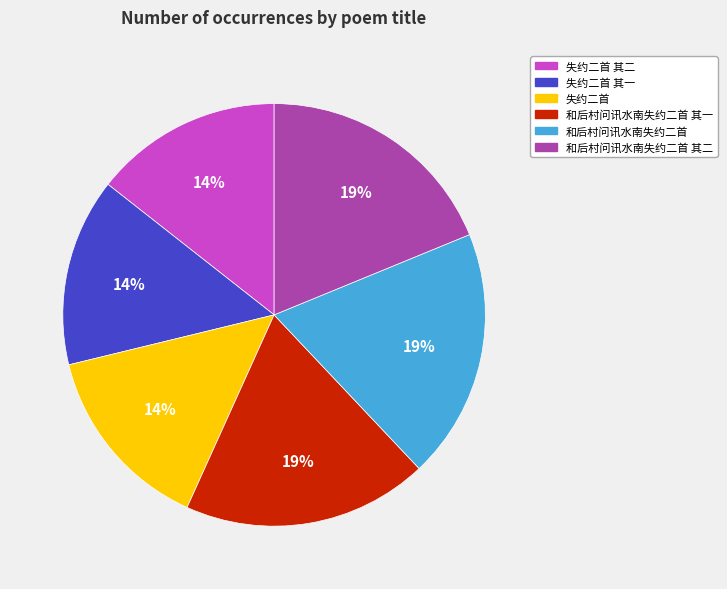

To the nearest percent, what portion does 失约二首 represent?

14%